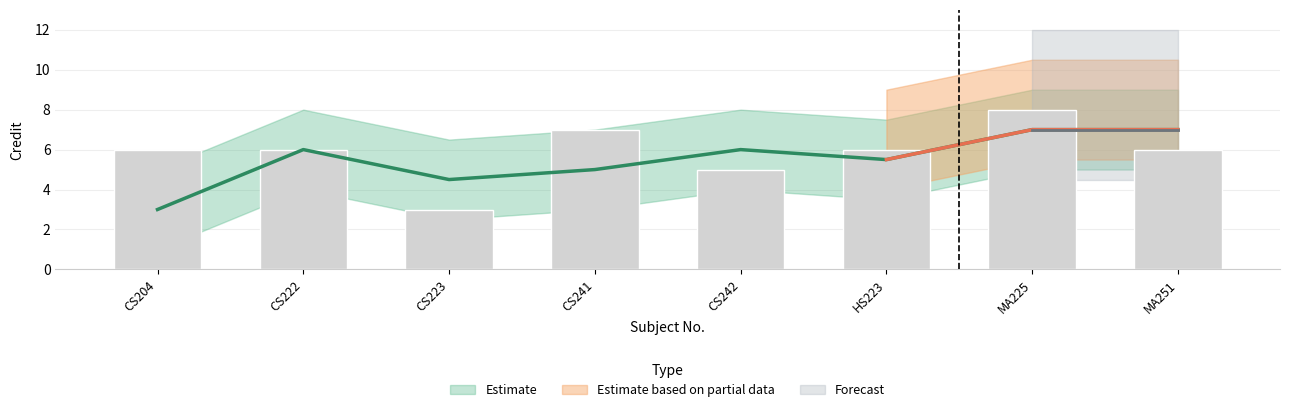

Are the bars horizontal?

No